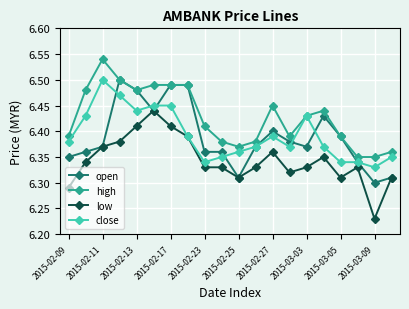

Count the close values in the range 6 to 7.

20